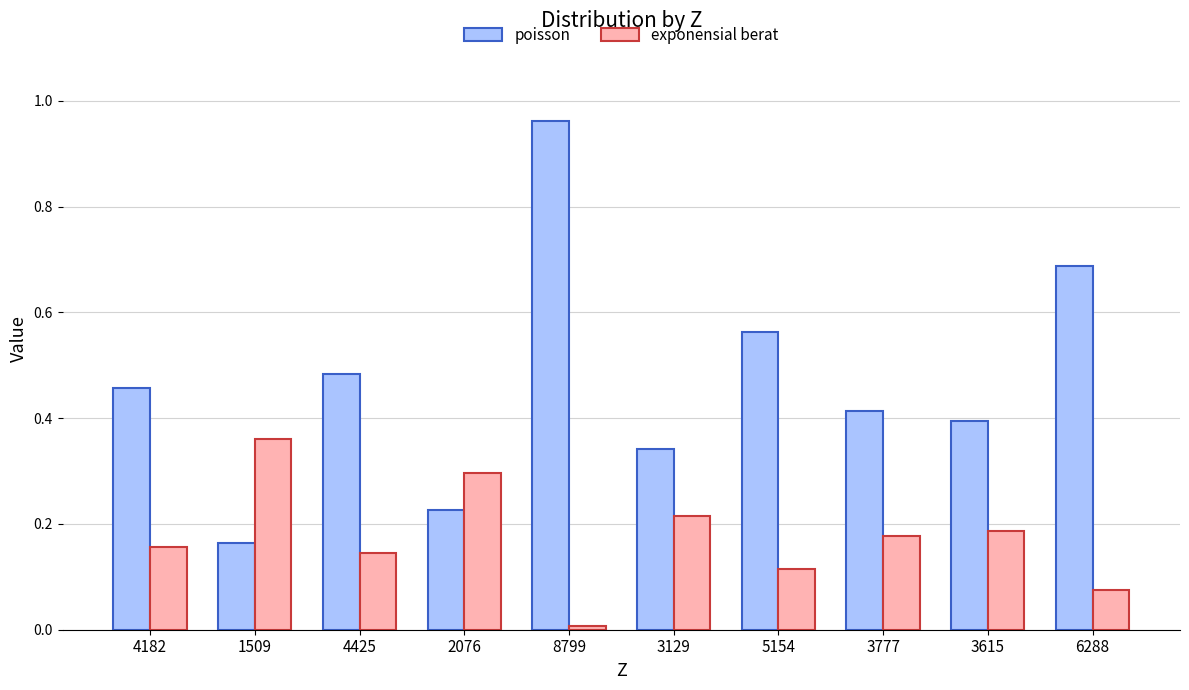

What is the sum of all exponensial berat values?

1.7